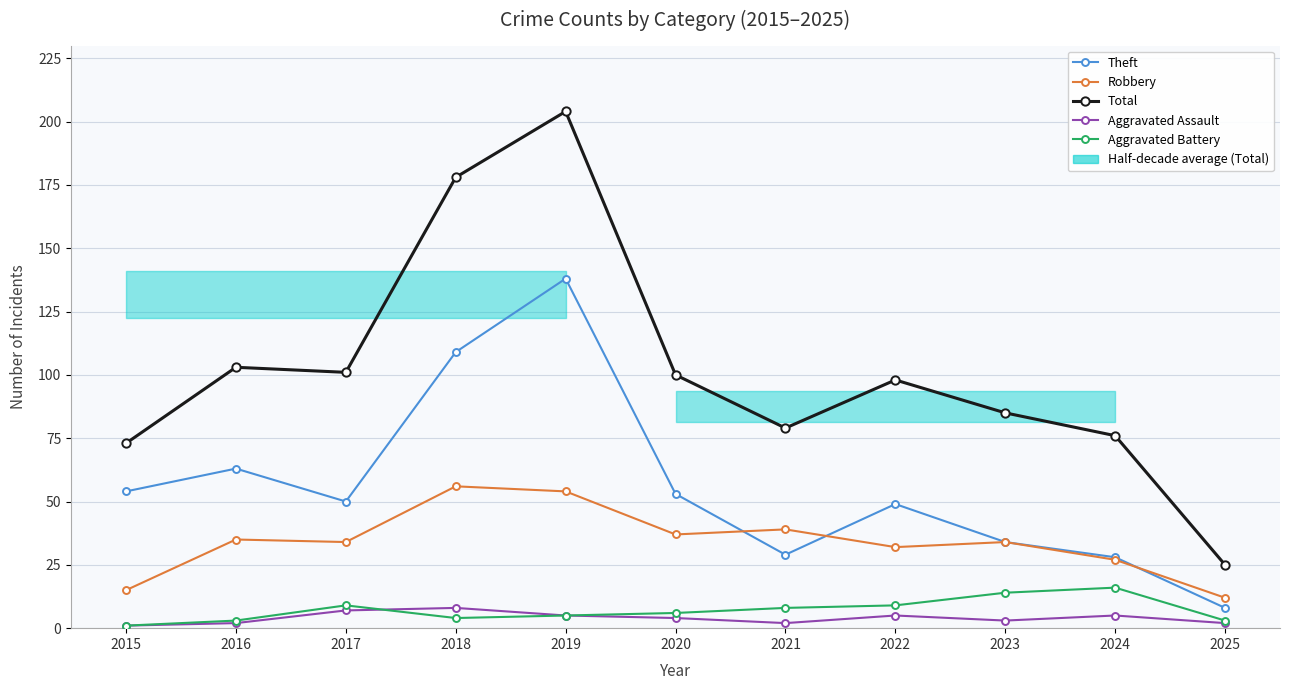

True or false: Aggravated Battery and Total intersect in this chart.

False